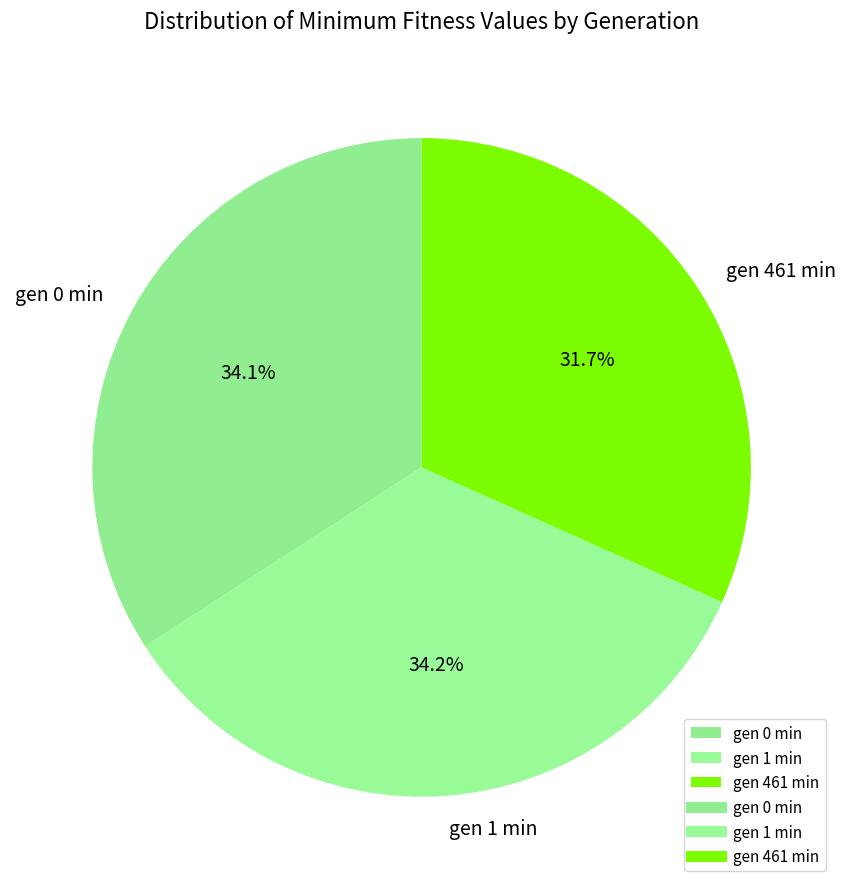

Is it true that gen 461 min is 18% of the pie?

False